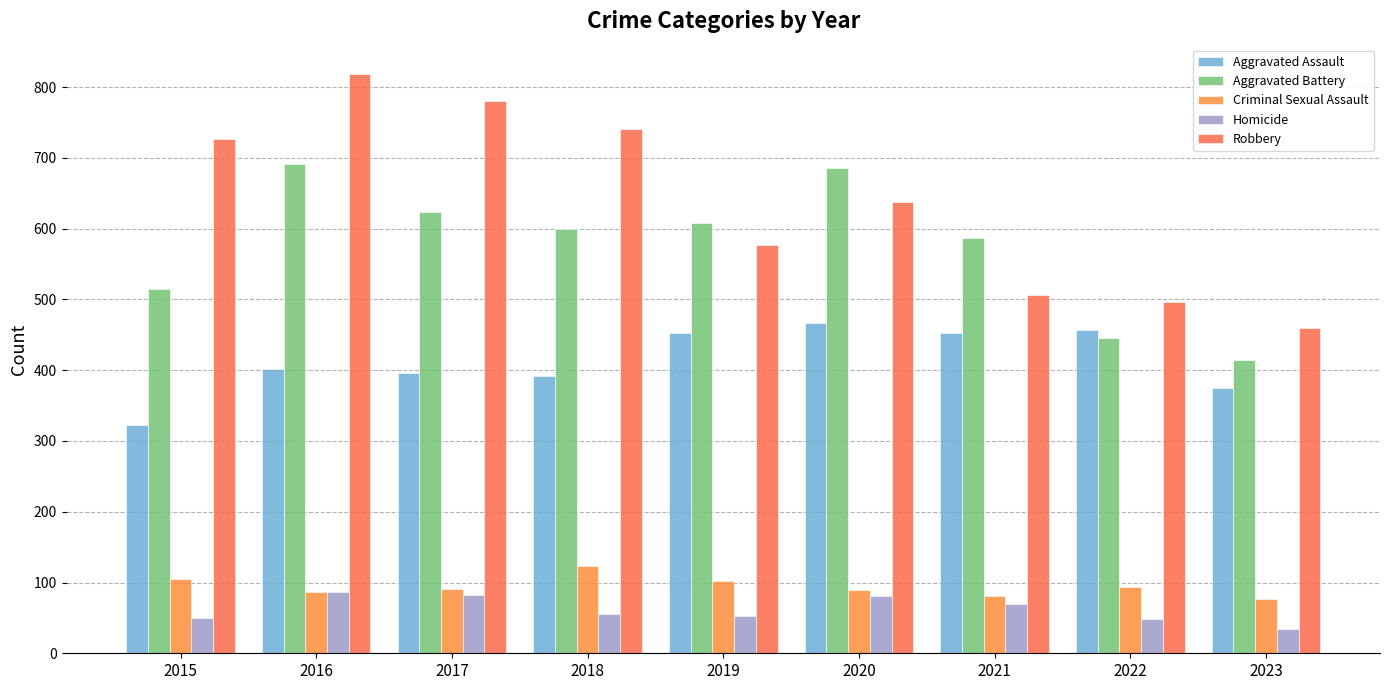

The Aggravated Battery series shows 600 at 2018. True or false?

True